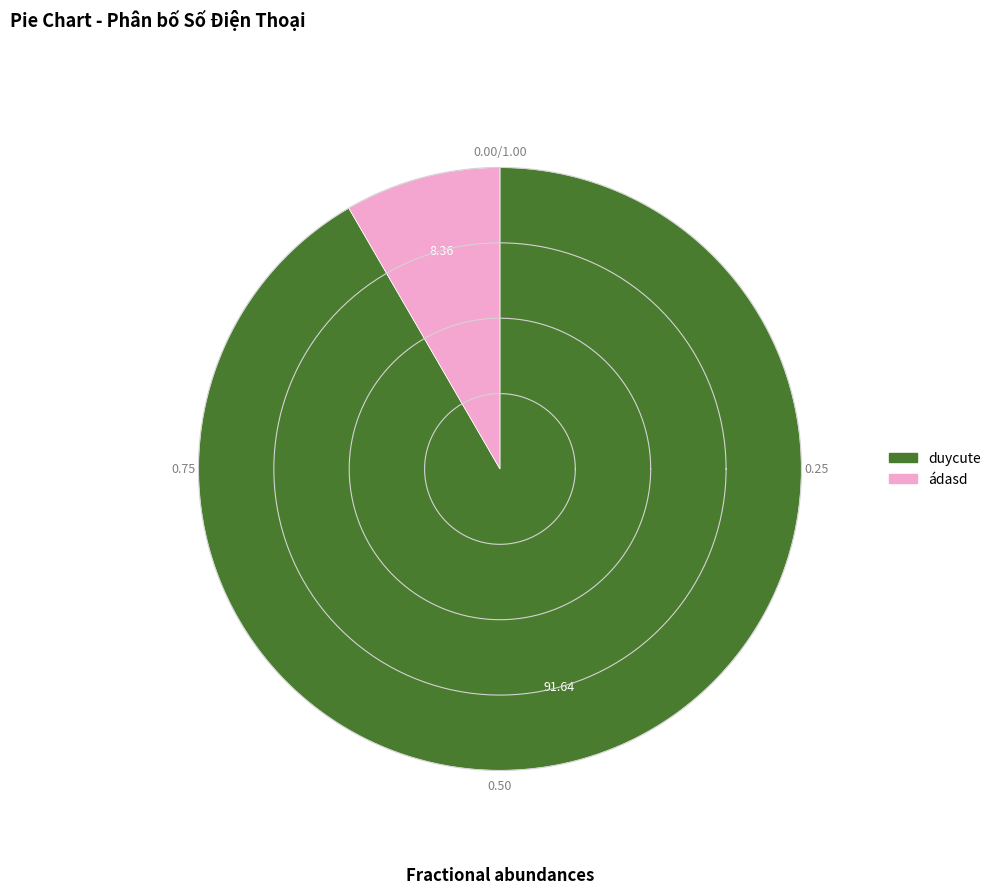

Does duycute account for over 50% of the chart?

Yes